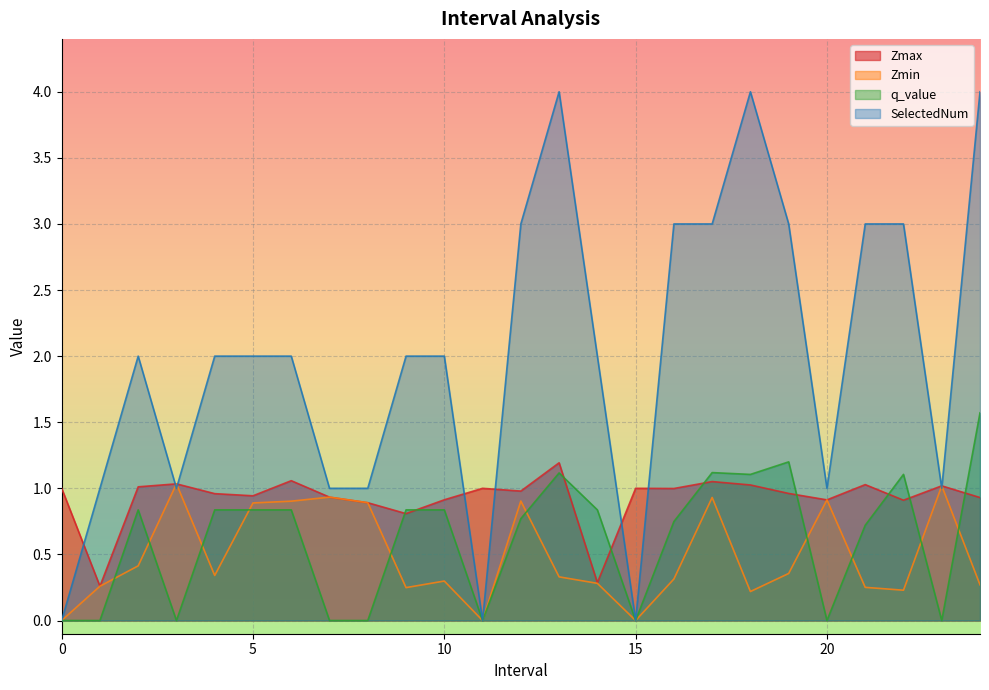

What value does the SelectedNum series have at 21.0?

3.0